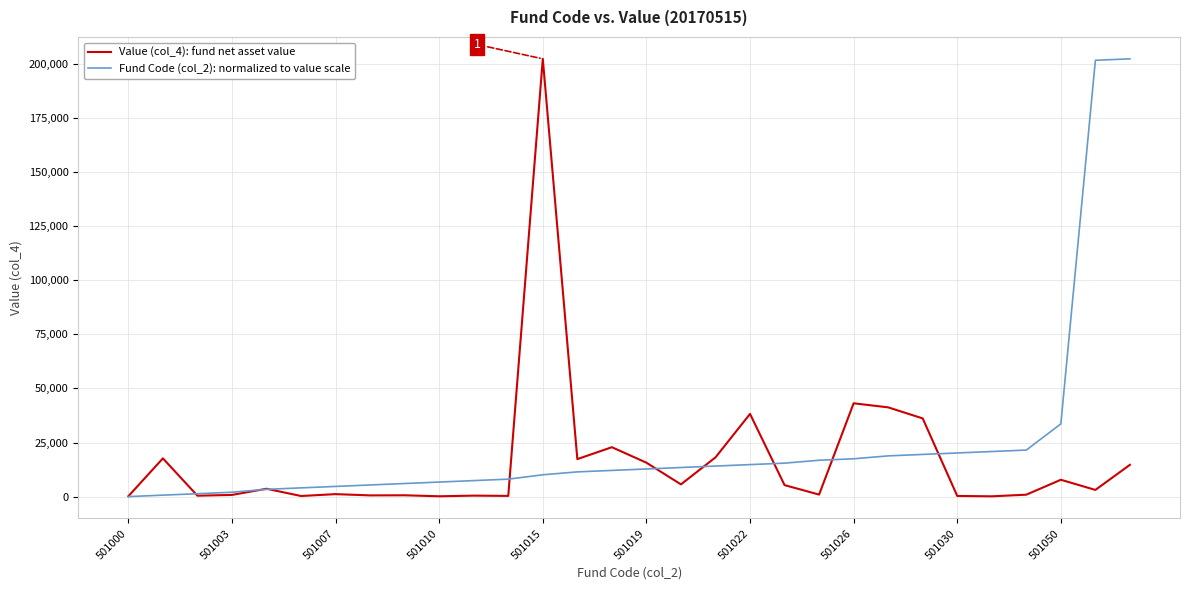

What is the greatest value displayed?

202367.0